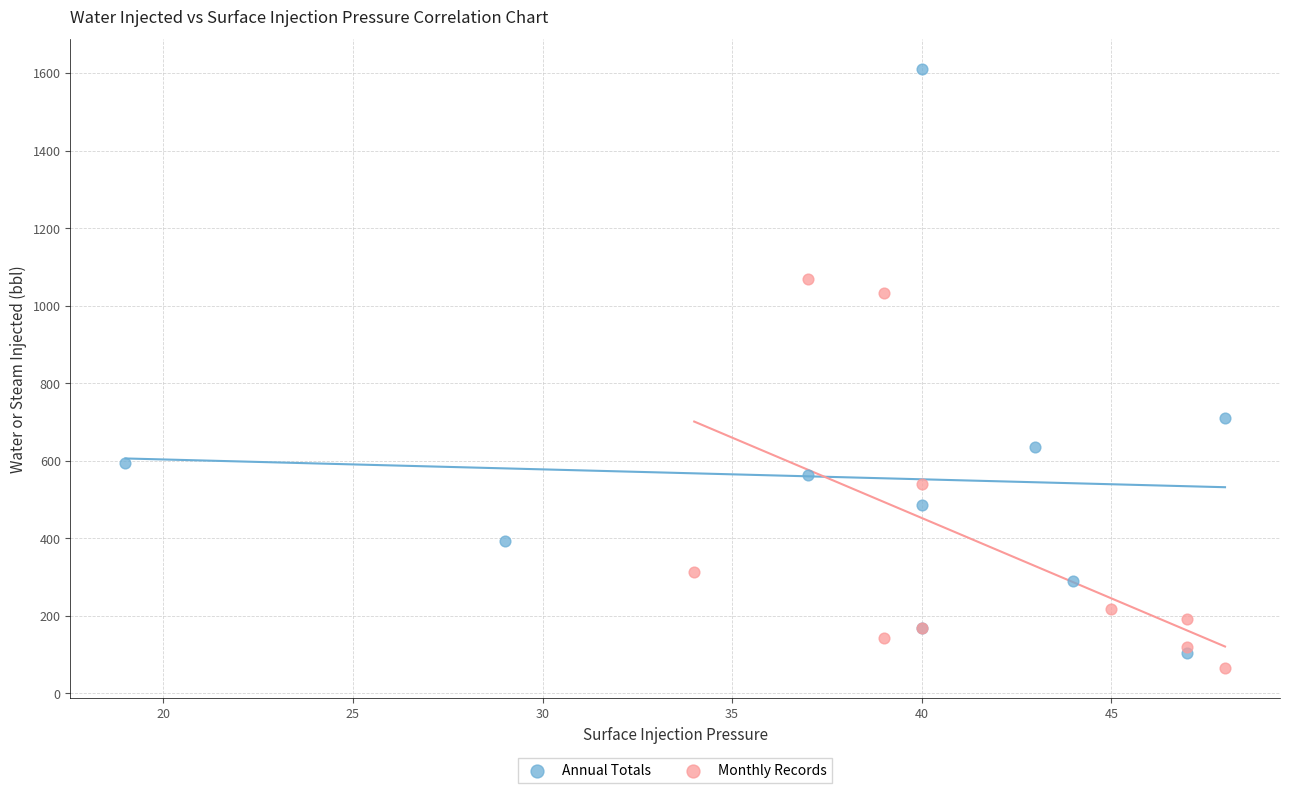

Which series contains the highest Y value?

Annual Totals